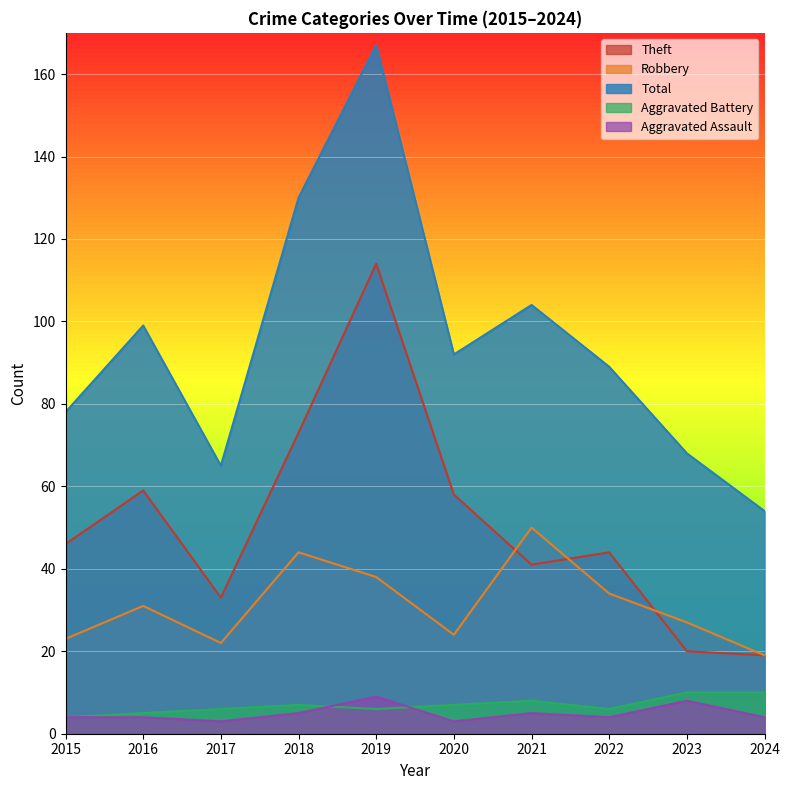

At which label is Theft closest to 66?

2016